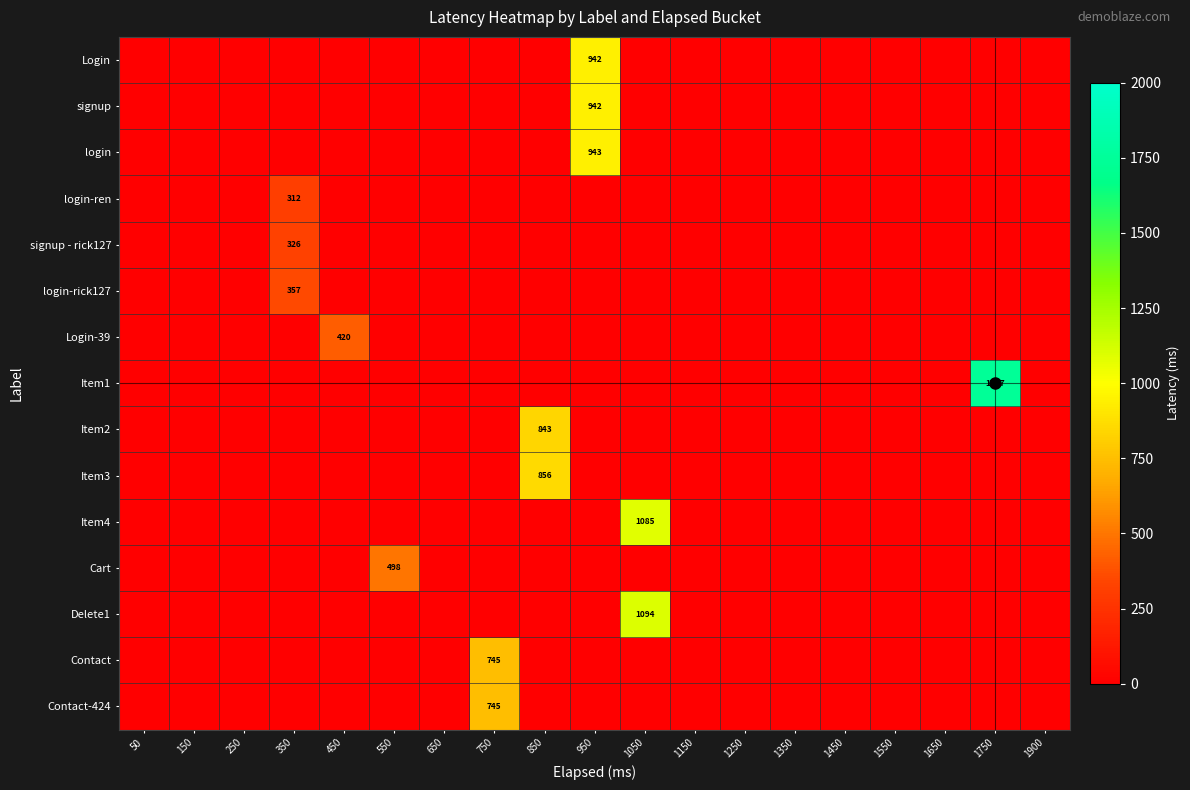

At which category is the sum across all series the highest?

950